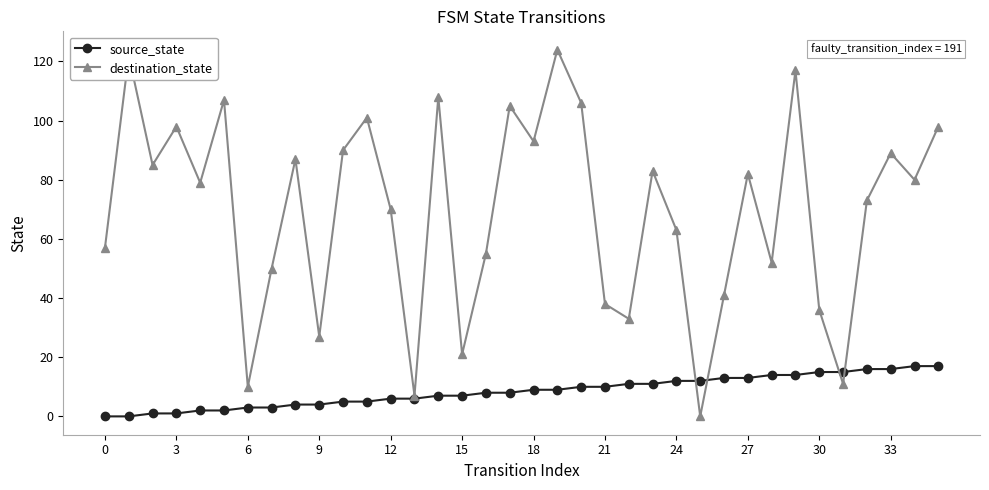

List the series in order of their overall mean, lowest first.

source_state, destination_state